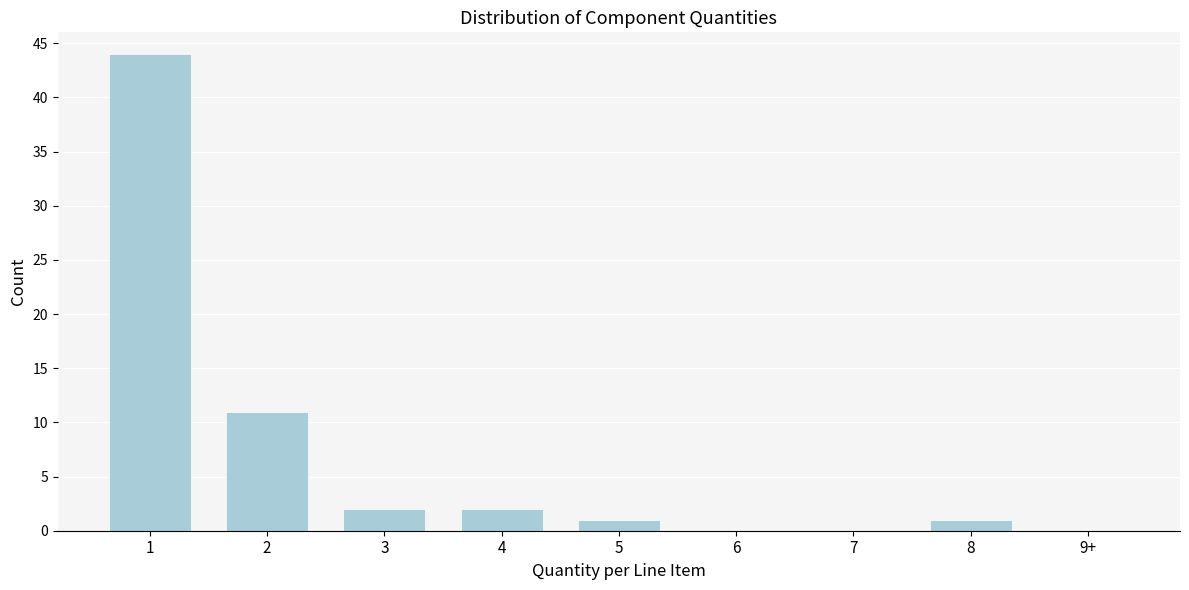

Reading left to right, list all the values displayed in this chart.

1=44	2=11	3=2	4=2	5=1	6=0	7=0	8=1	9+=0